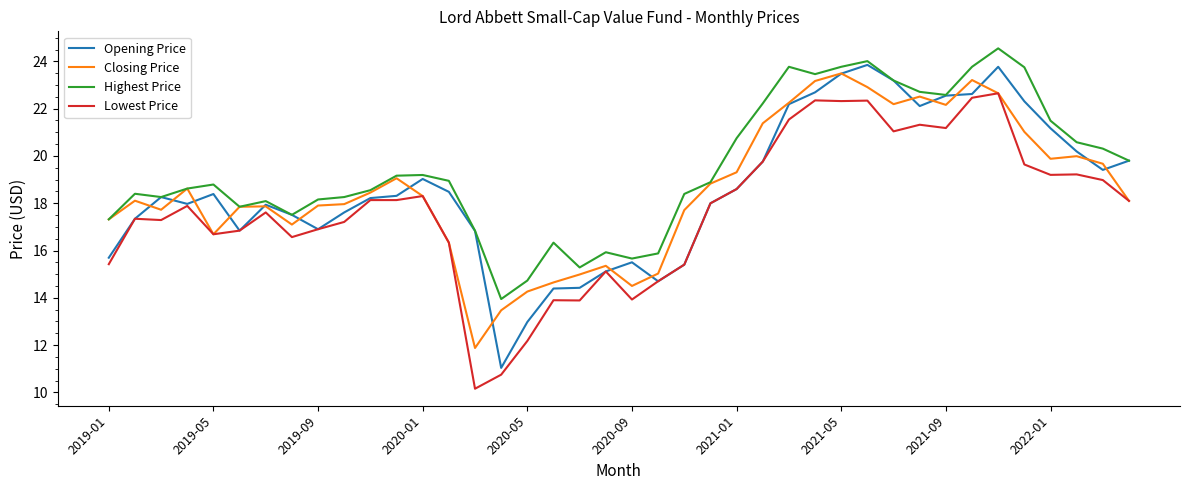

Which series has the largest total across all categories?

Highest Price